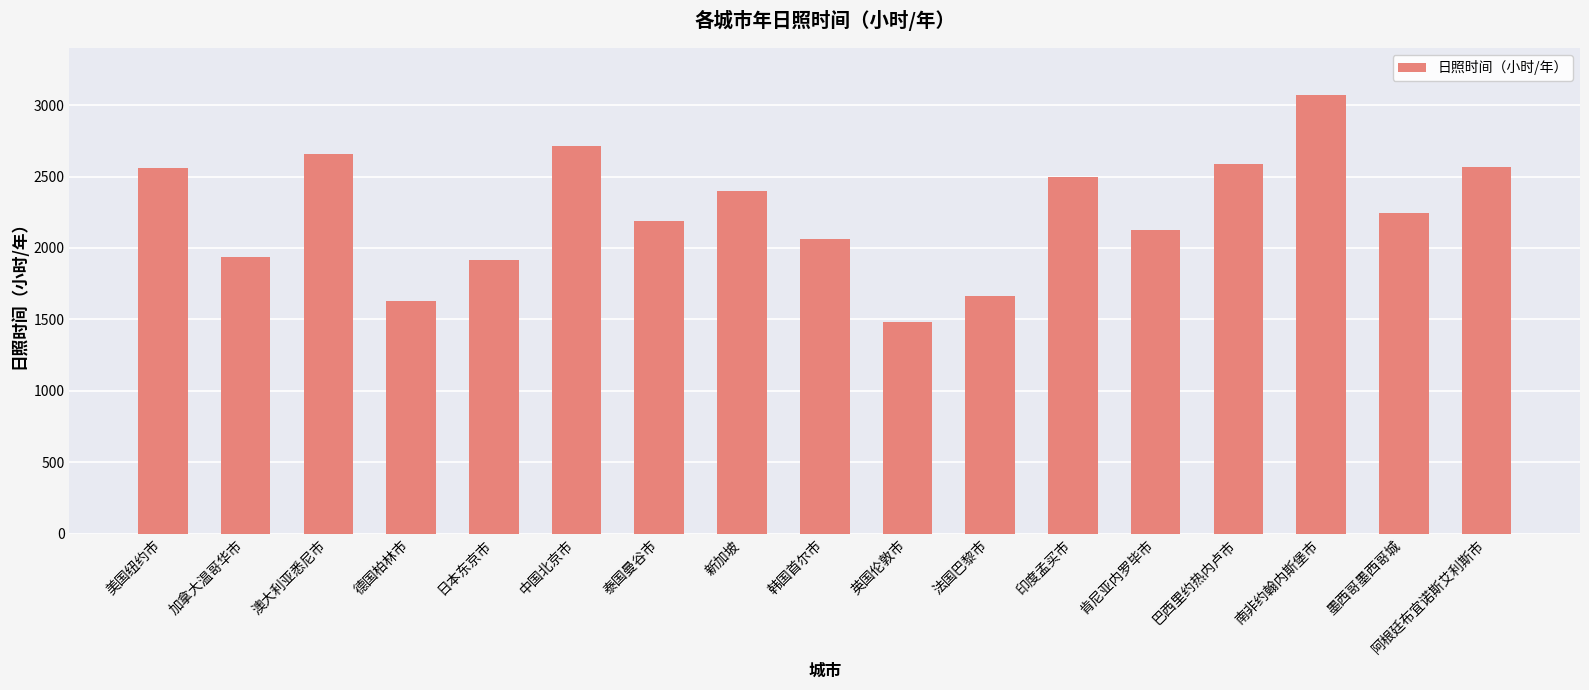

Are the bars grouped side by side (vs. stacked)?

No